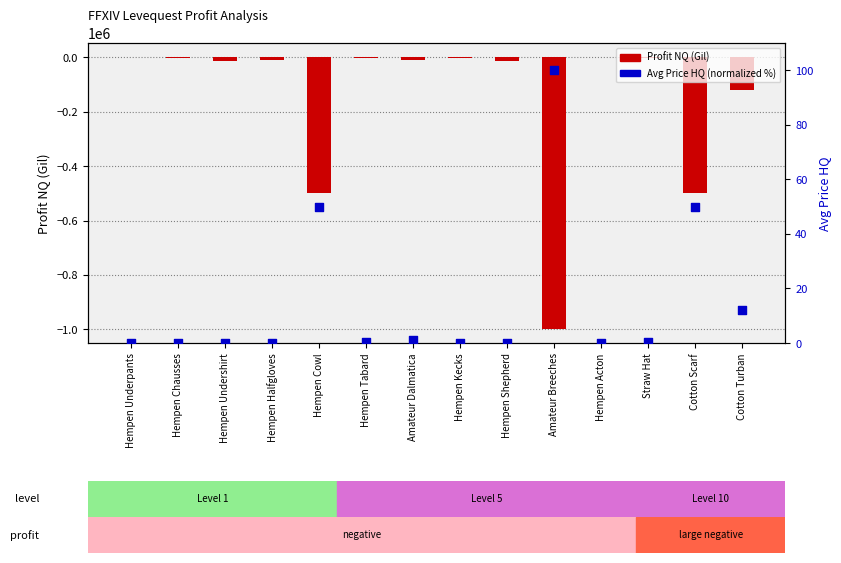

At how many categories does at least one series exceed -844383?

14